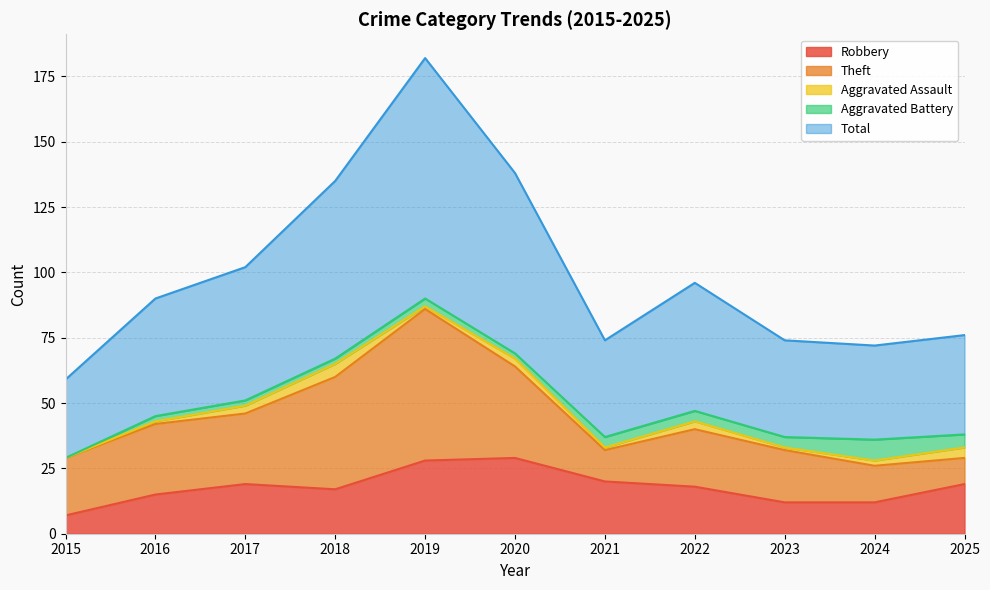

Which series has the largest total across all categories?

Total